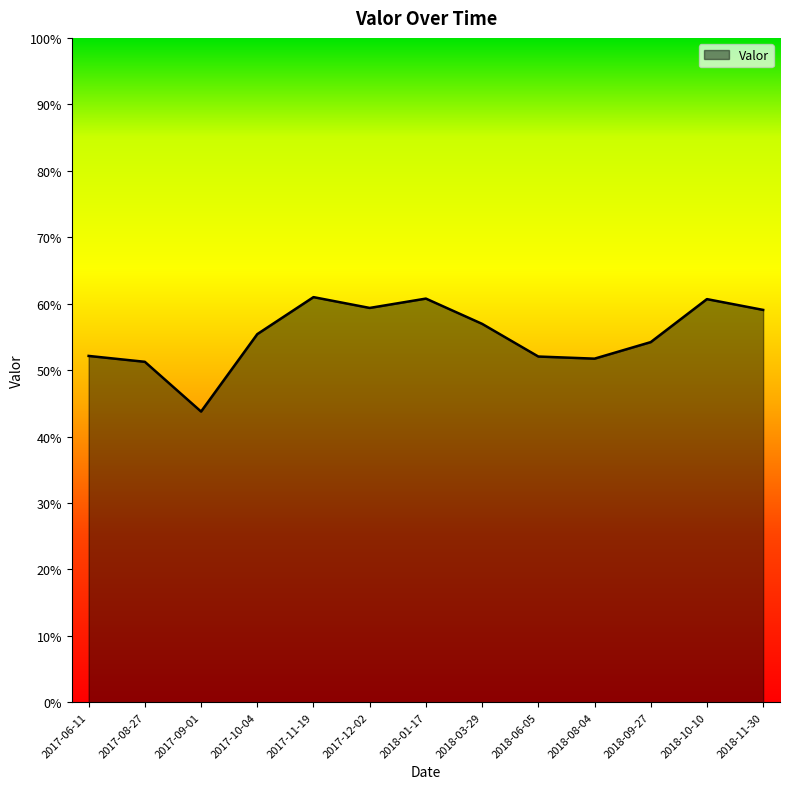

Is this an area chart (filled region under the line)?

Yes